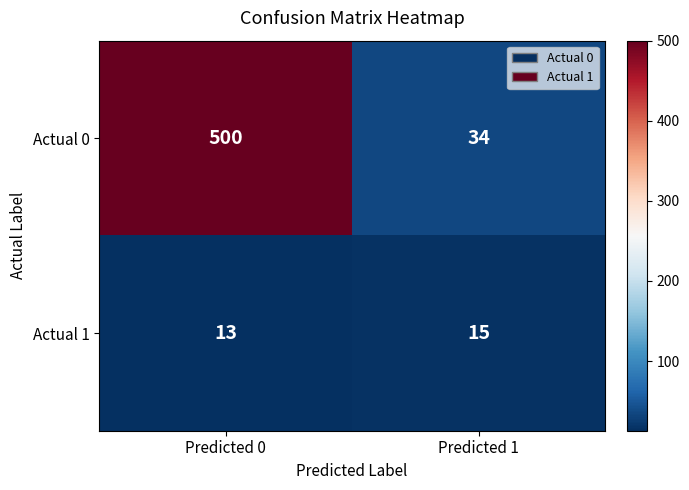

Which series has the largest total across all categories?

Actual 0